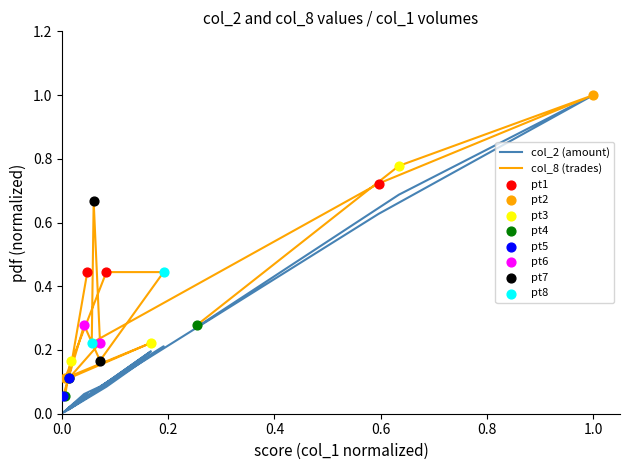

Which series contains the highest Y value?

col_2 (amount)